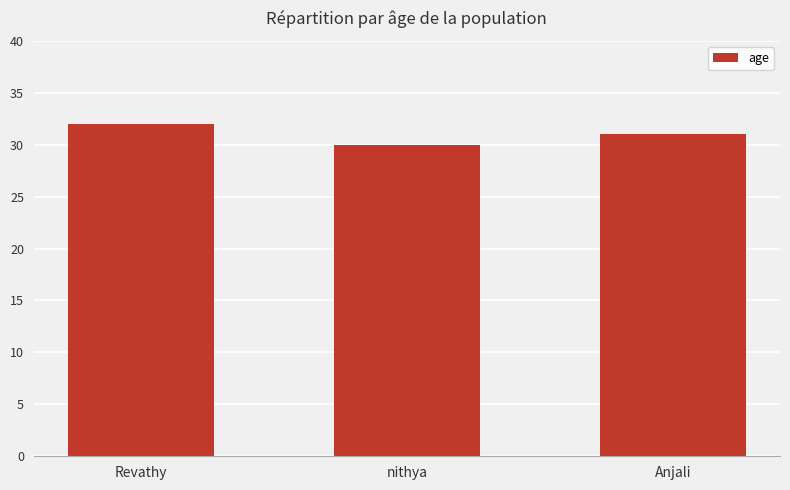

Which category has the highest value across all series?

Revathy